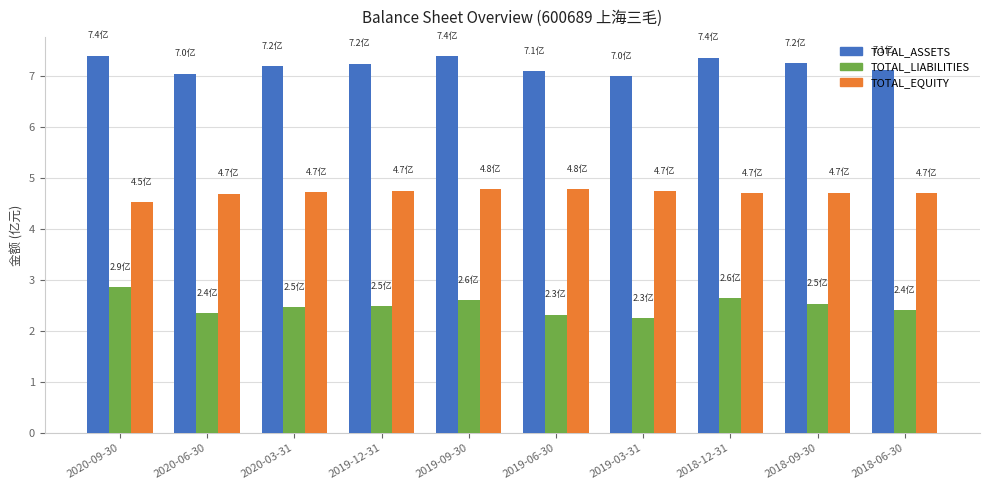

What is the difference between the second highest and second lowest values in the TOTAL_EQUITY series?

0.1